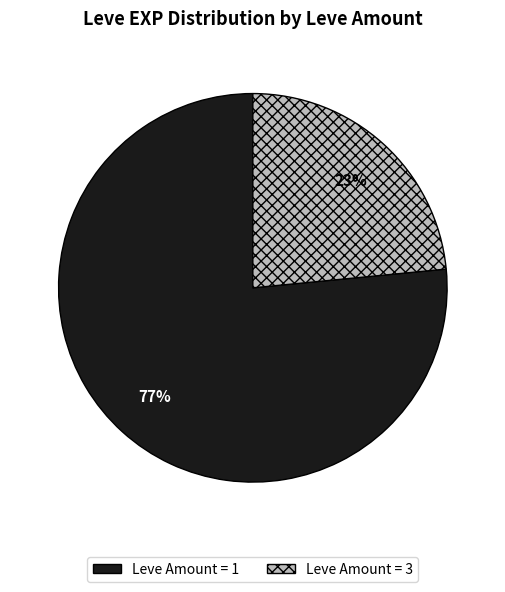

To the nearest percent, what is the average slice percentage?

50%